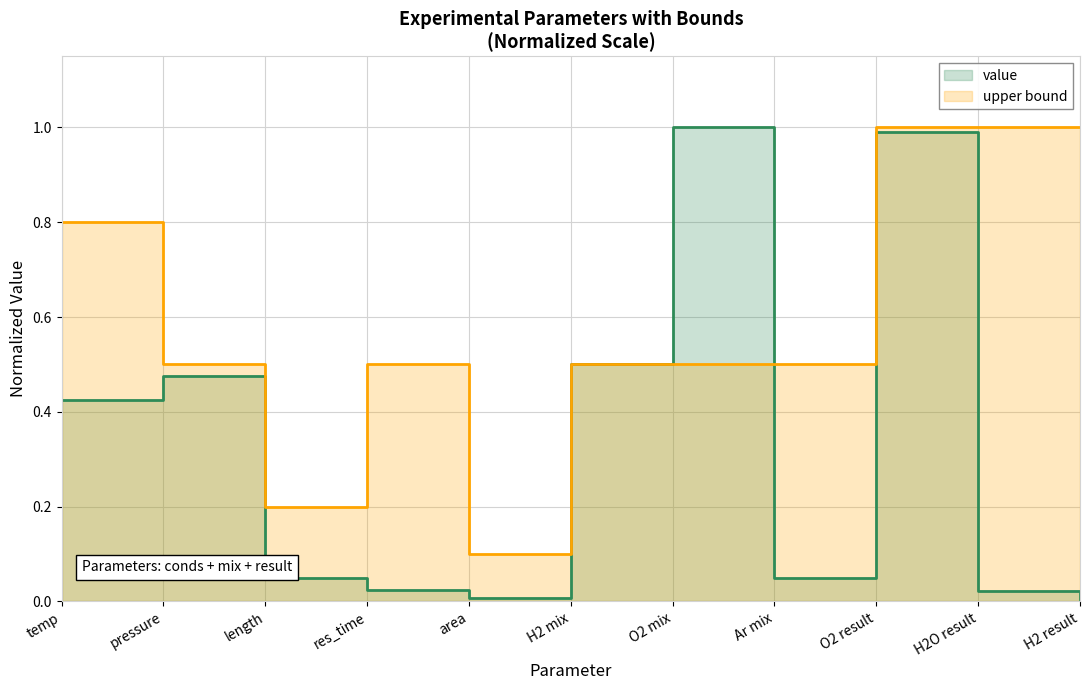

At which label does value reach its minimum?

H2 result